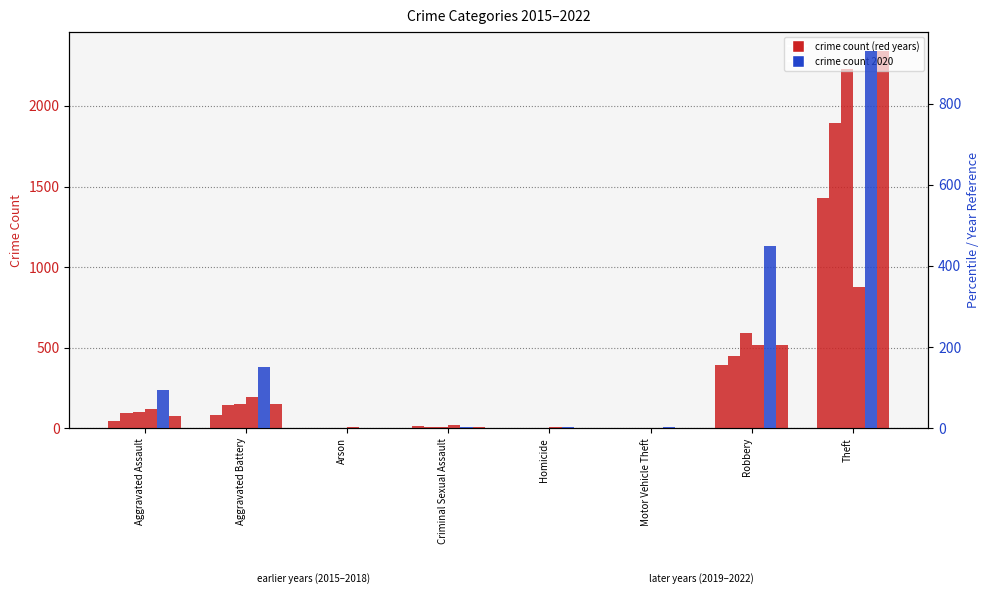

Which has a higher value, Homicide or Criminal Sexual Assault?

Criminal Sexual Assault